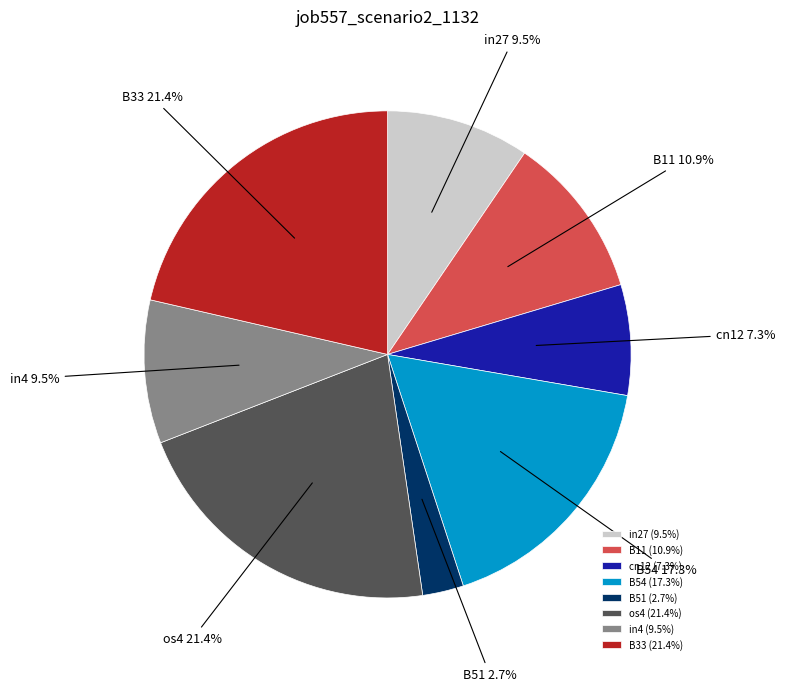

Is it true that B11 is 11% of the pie?

True